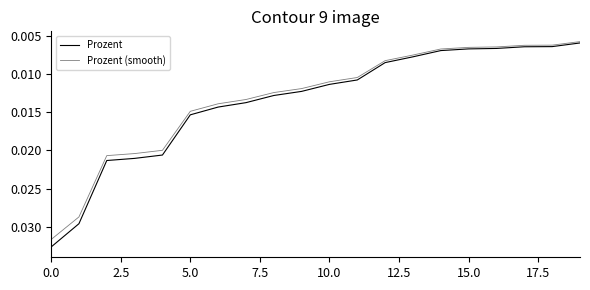

Count the Prozent (smooth) values in the range 0 to 1.

20